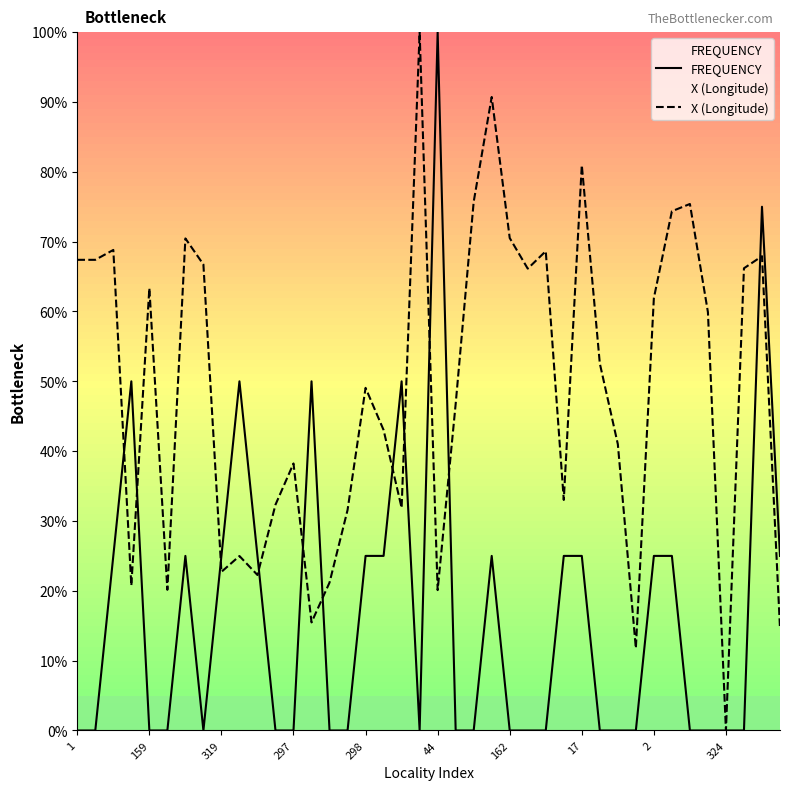

What is the average value of the X (Longitude) series?

48.9